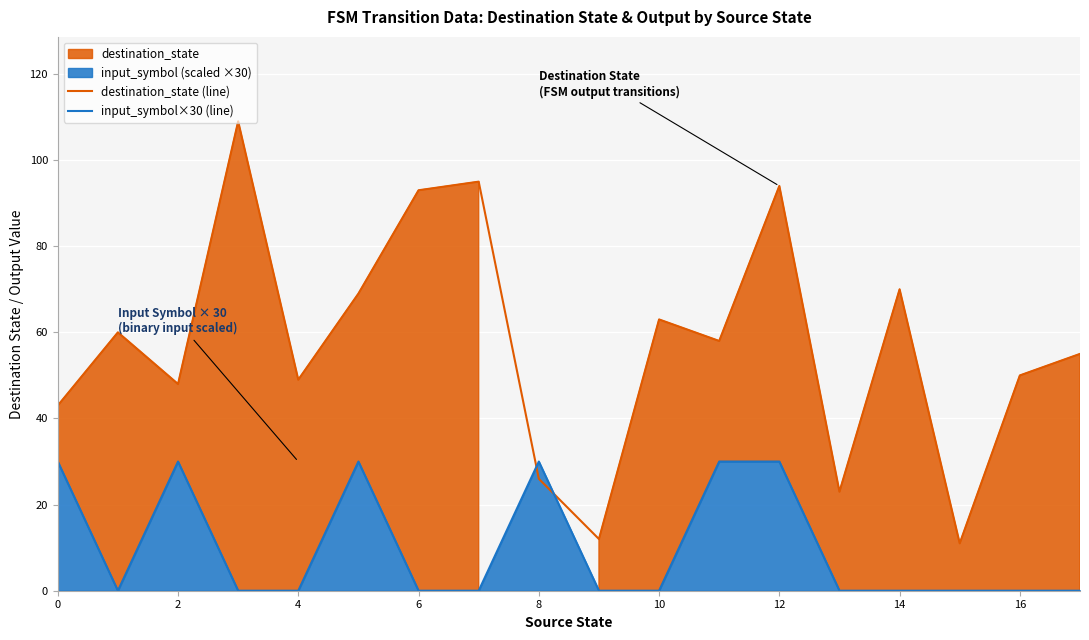

The destination_state (line) series shows 82 at 10. True or false?

False